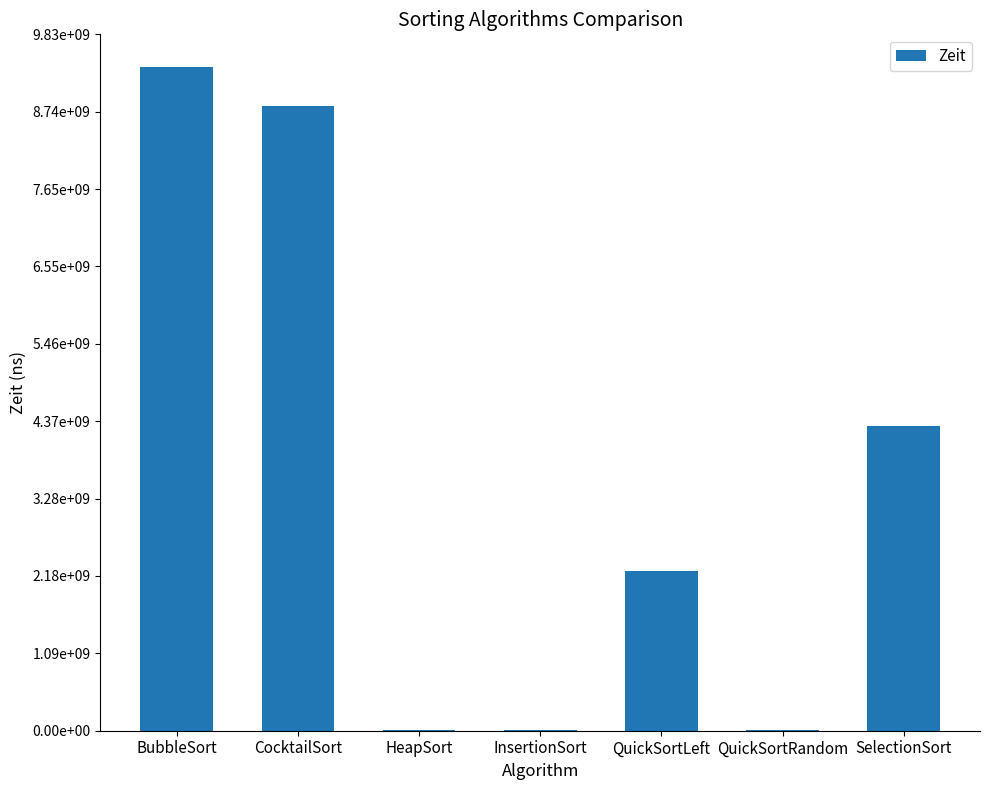

Reading left to right, list all the values displayed in this chart.

BubbleSort=9363035700	CocktailSort=8813514900	HeapSort=10538400	InsertionSort=3946400	QuickSortLeft=2253614200	QuickSortRandom=14715000	SelectionSort=4301001600